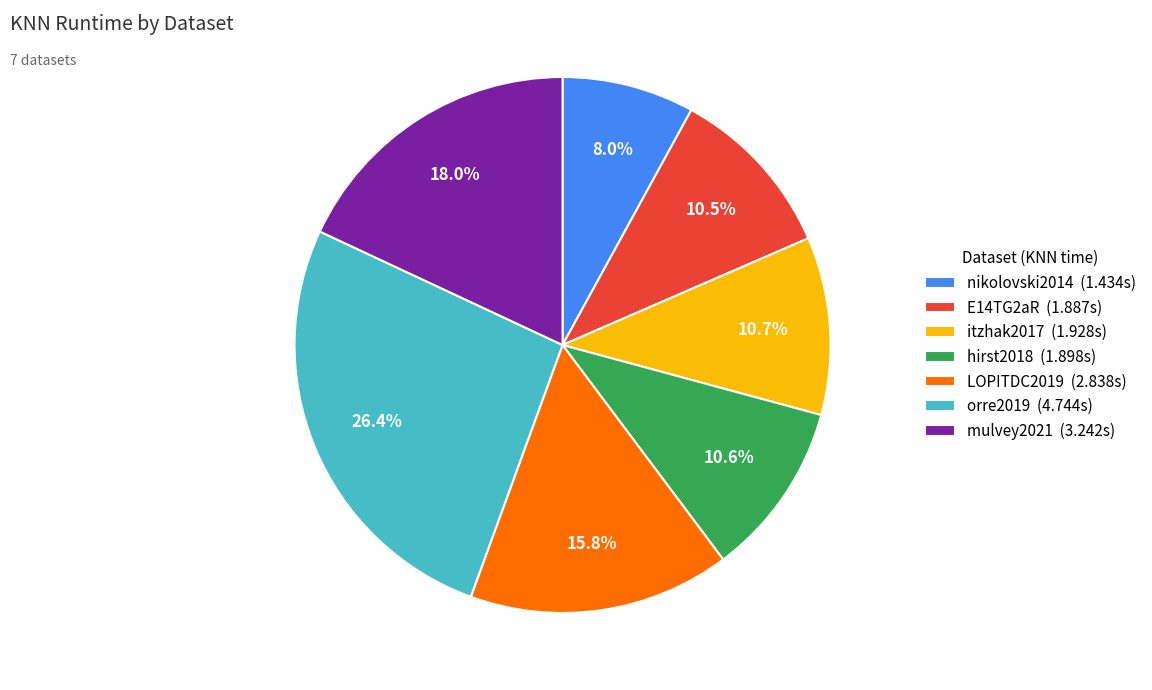

Which slice is the largest?

orre2019